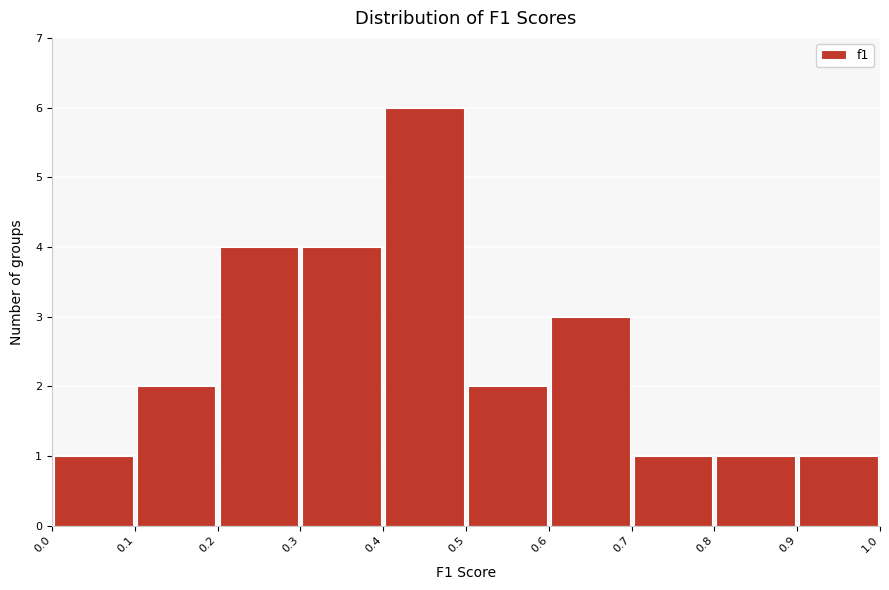

Which range on the x-axis has the tallest bar?

0.4 to 0.5